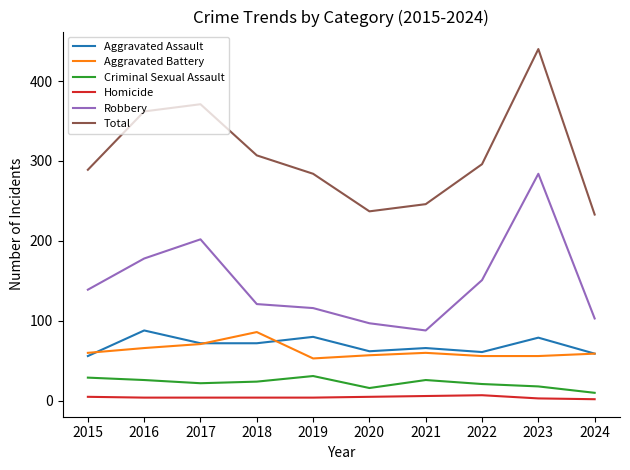

True or false: Homicide and Criminal Sexual Assault cross at least once.

False